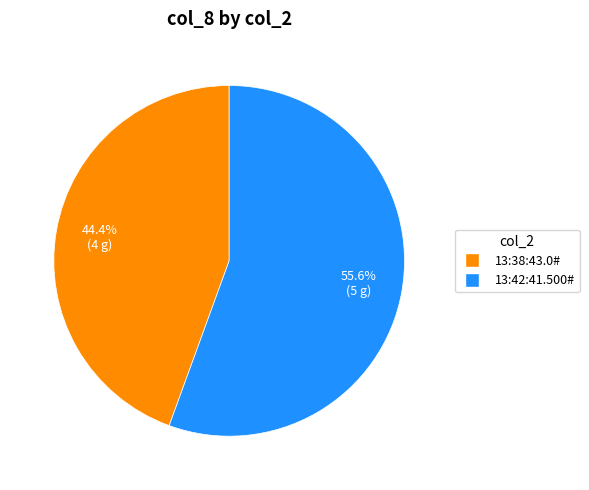

Which slice is the smallest?

13:38:43.0#